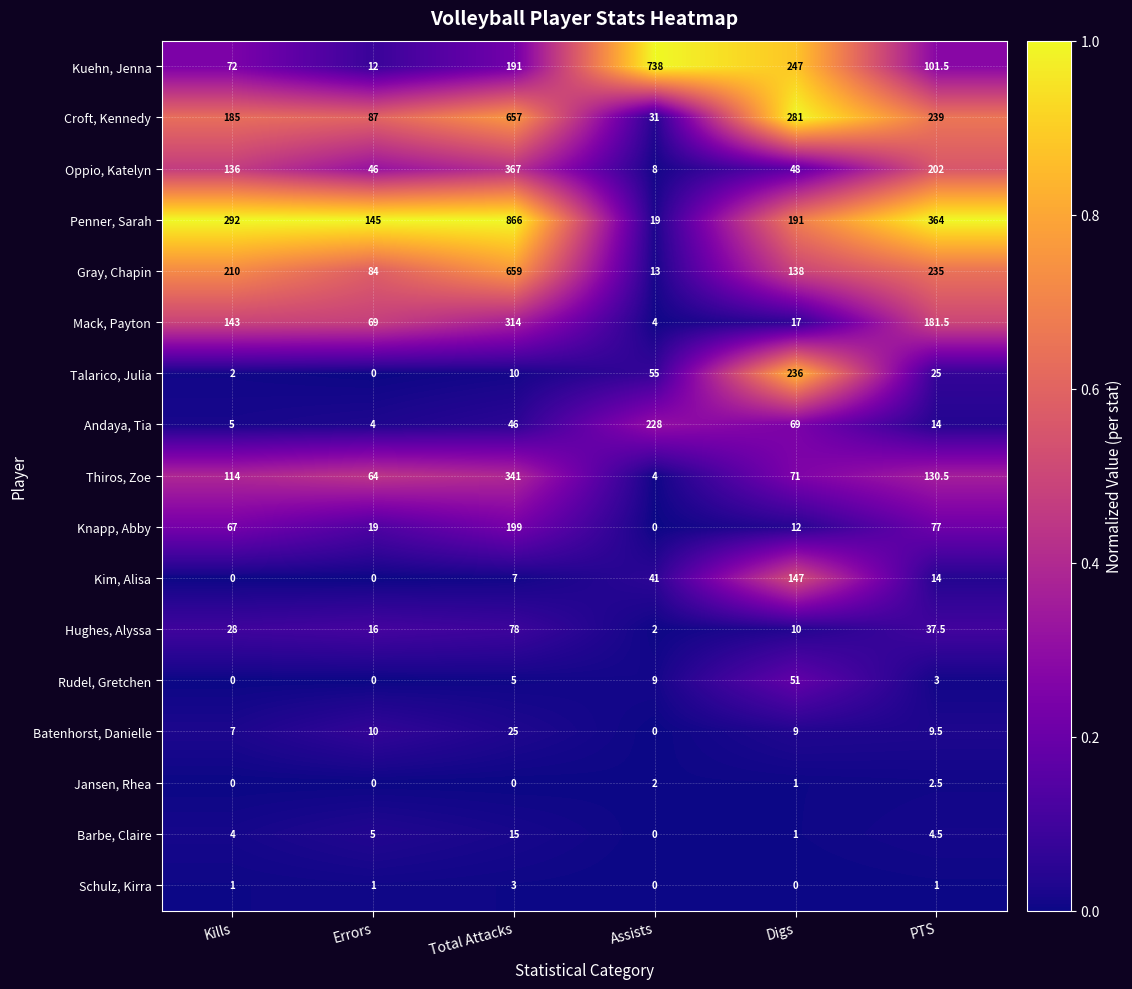

The Hughes, Alyssa series shows 2.3 at Digs. True or false?

False